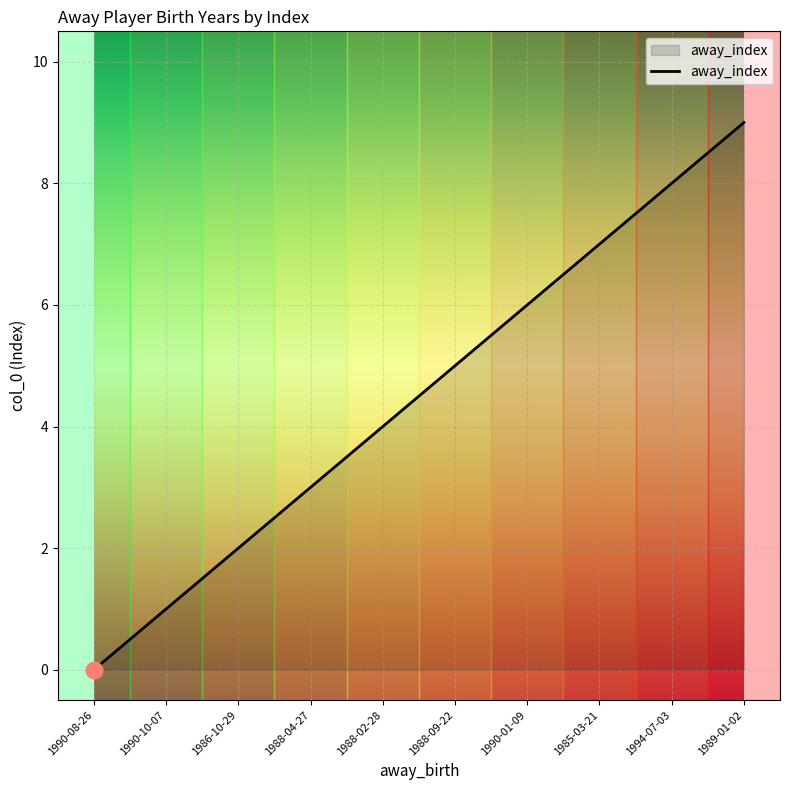

List the labels in order of value, smallest first.

1990-08-26, 1990-10-07, 1986-10-29, 1988-04-27, 1988-02-28, 1988-09-22, 1990-01-09, 1985-03-21, 1994-07-03, 1989-01-02